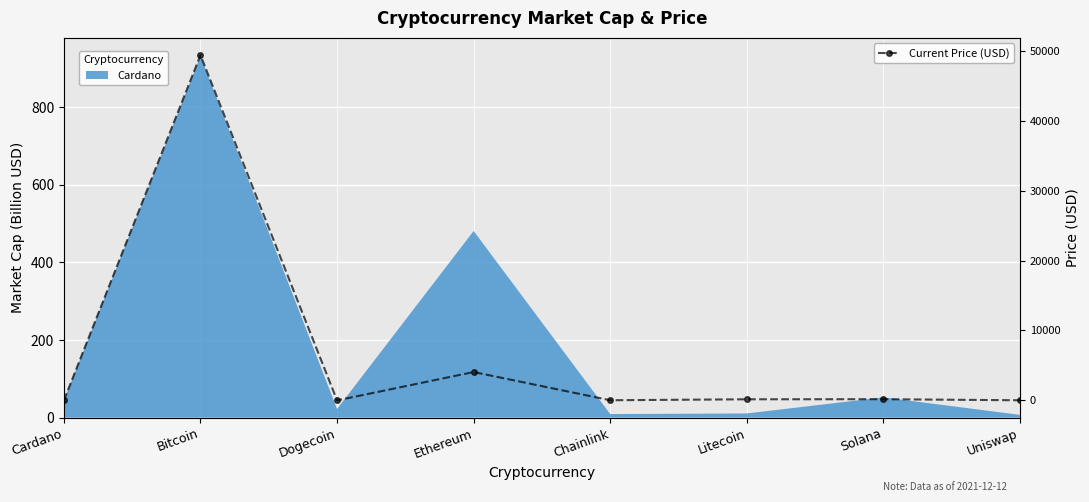

The value at Solana is 169.7. True or false?

True